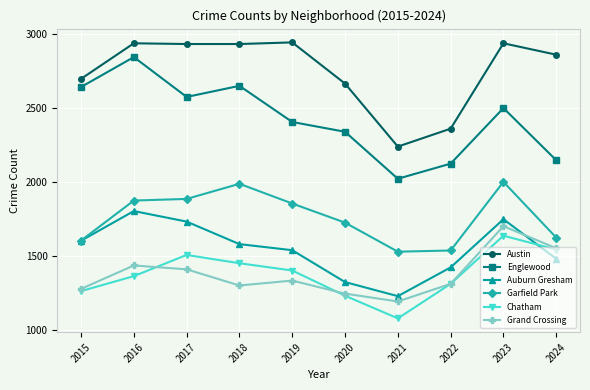

Is it true that Chatham equals 1053 at 2017?

False